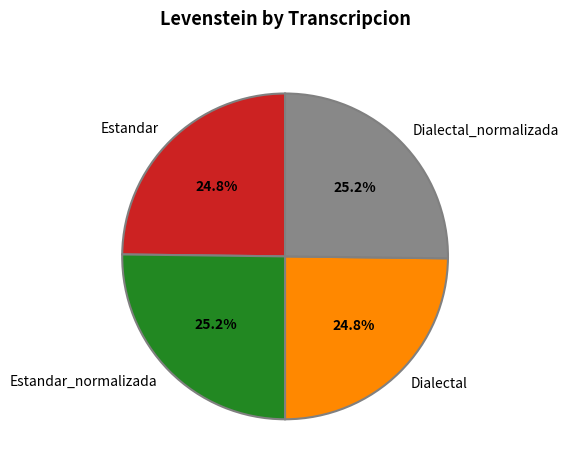

Approximately how many times larger is the value at Estandar_normalizada compared to Dialectal?

1.0